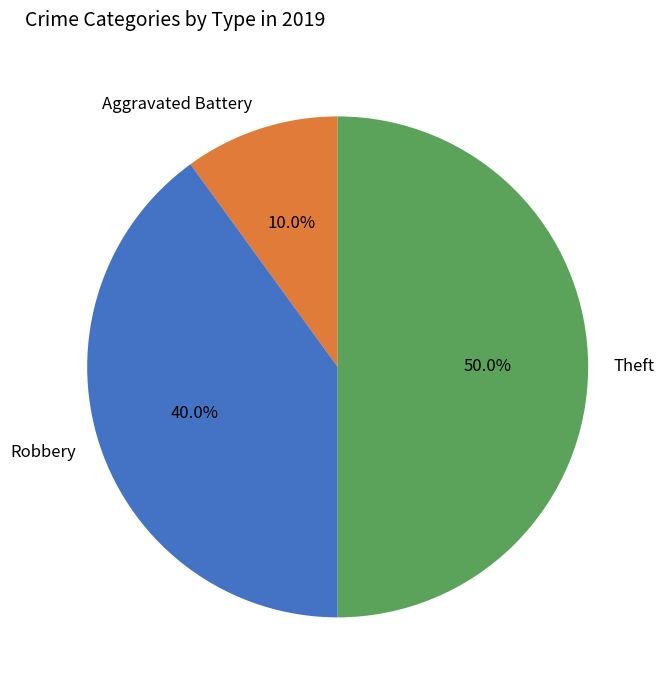

Between Theft and Aggravated Battery, which is larger?

Theft